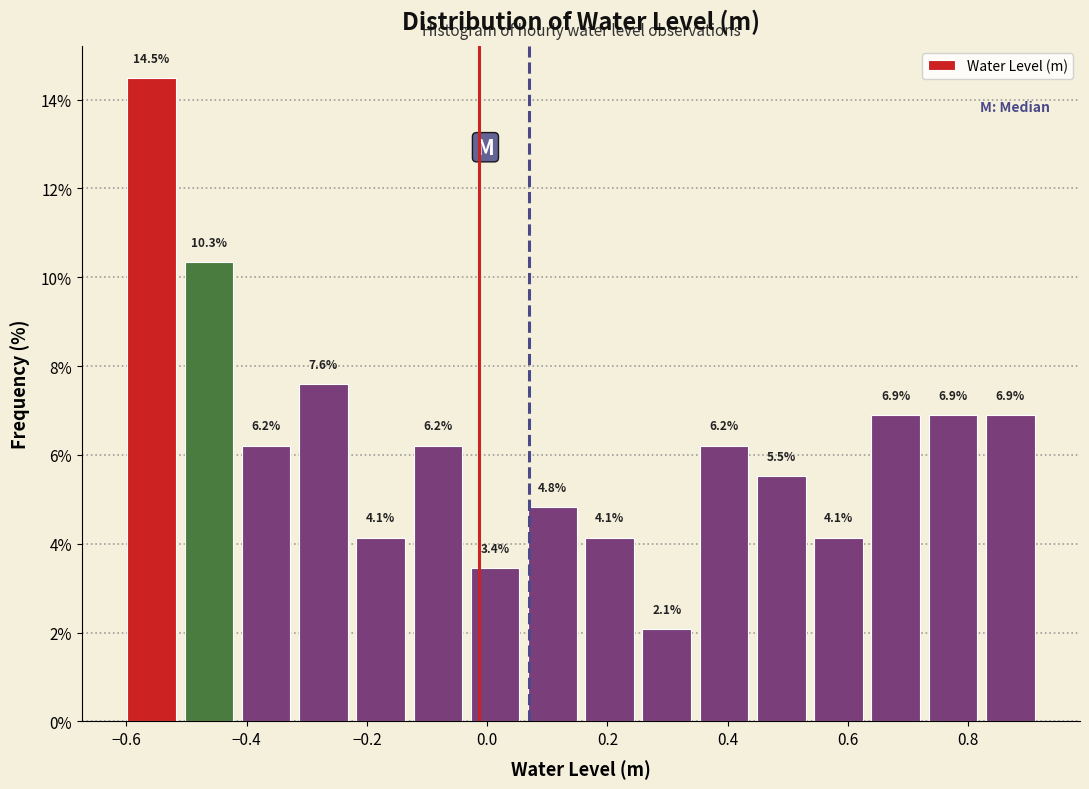

What is the height of the bar covering 0.06 to 0.16 on the x-axis? The bar edges are not printed on the chart, so give them approximately, as read against the axis.

4.8